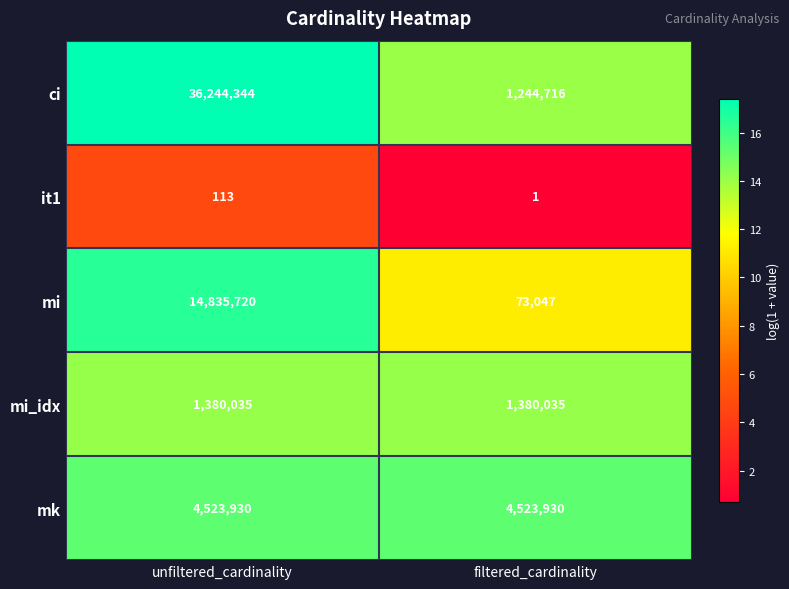

Rank the series by their maximum value, from lowest to highest.

it1, mi_idx, mk, mi, ci